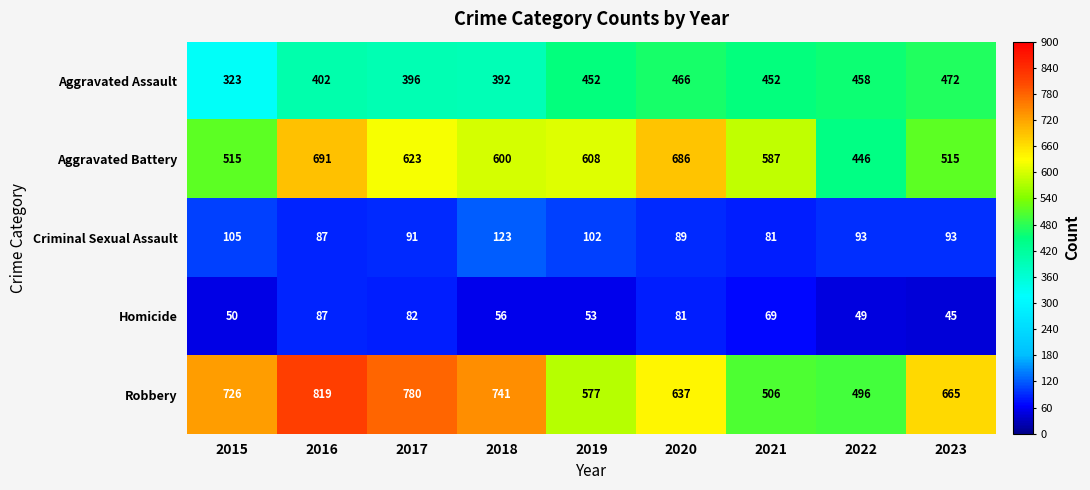

Which category has the lowest value across all series?

2023